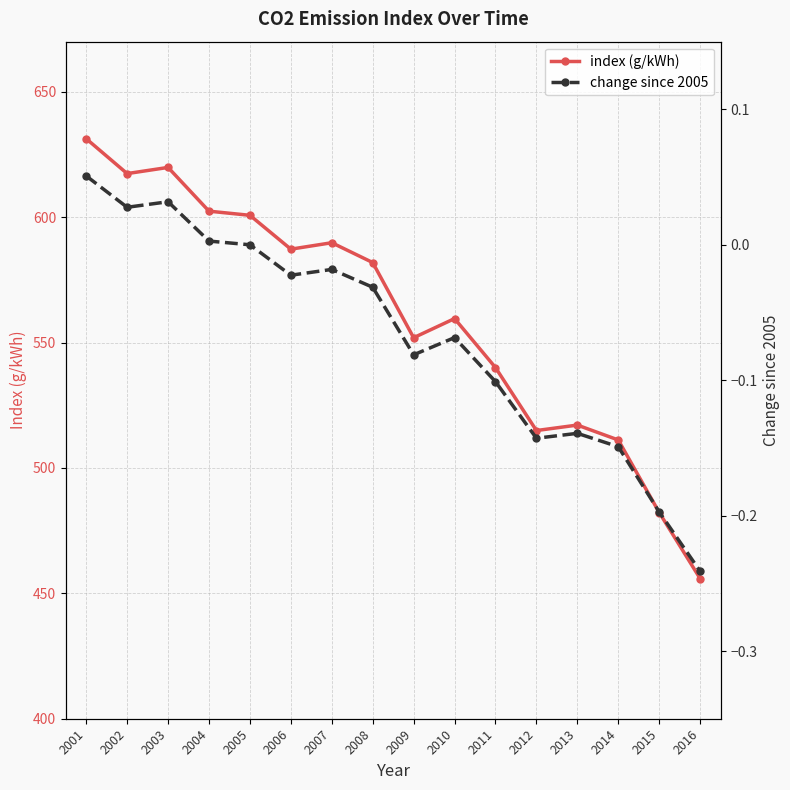

At which label does index (g/kWh) reach its minimum?

2016